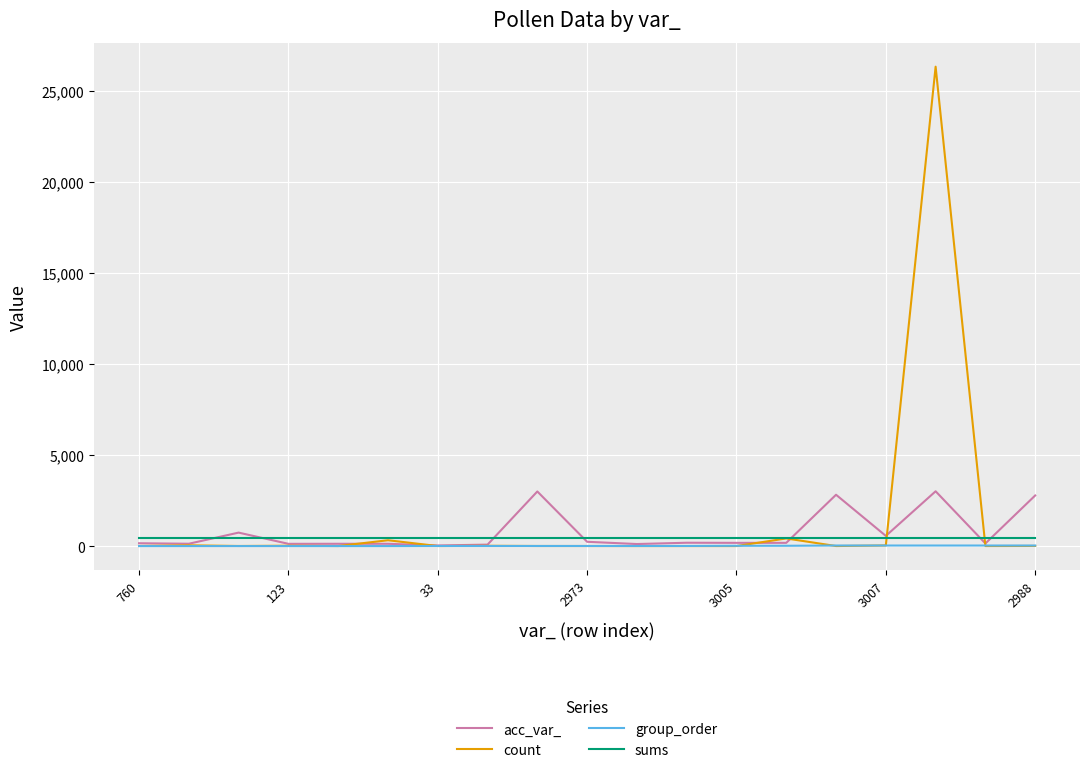

What is the greatest value displayed?

26321